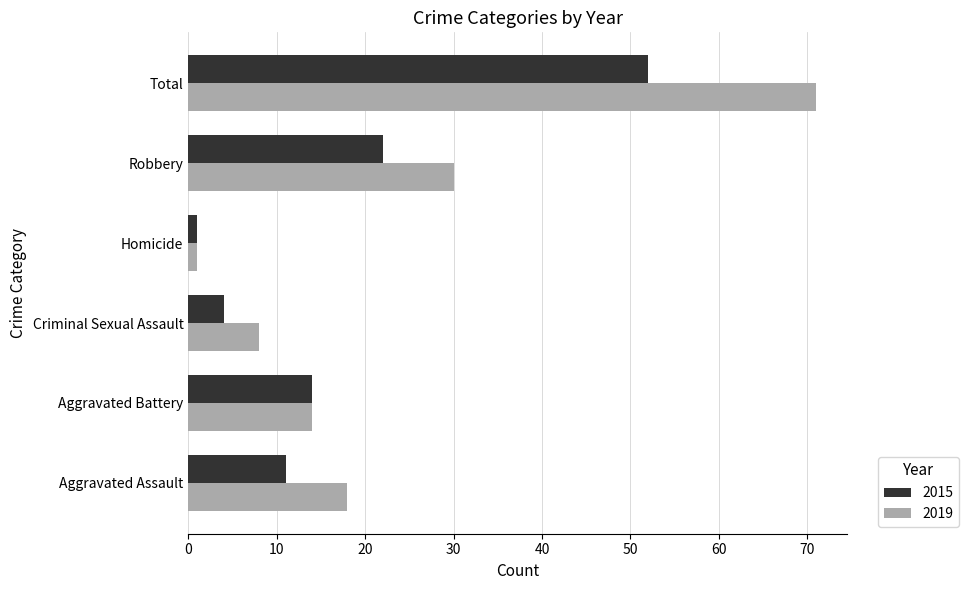

Is it true that 2019 equals 21 at Aggravated Battery?

False